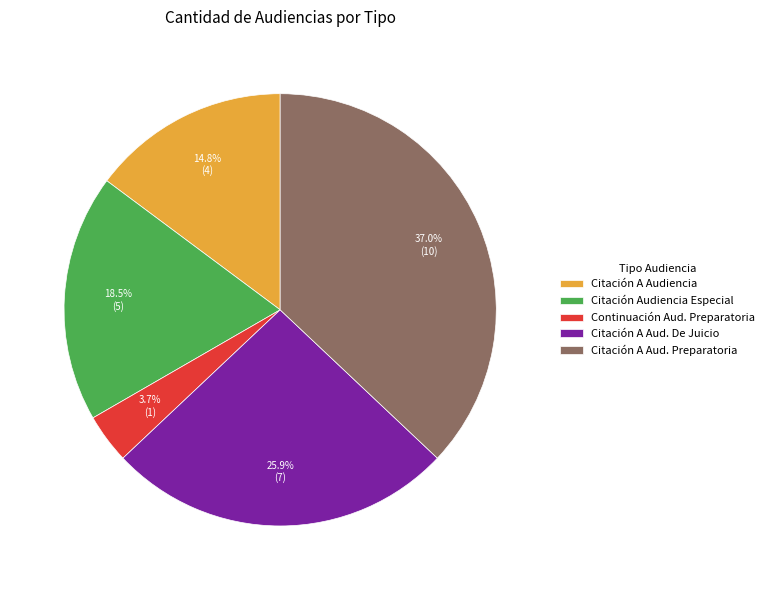

Does Citación Audiencia Especial account for over 50% of the chart?

No